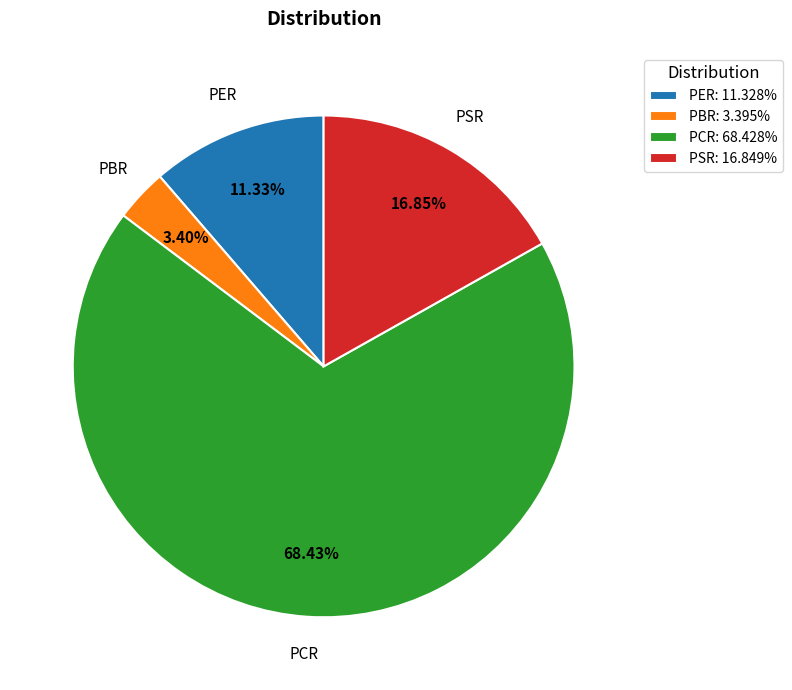

How many slices are in this pie chart?

4